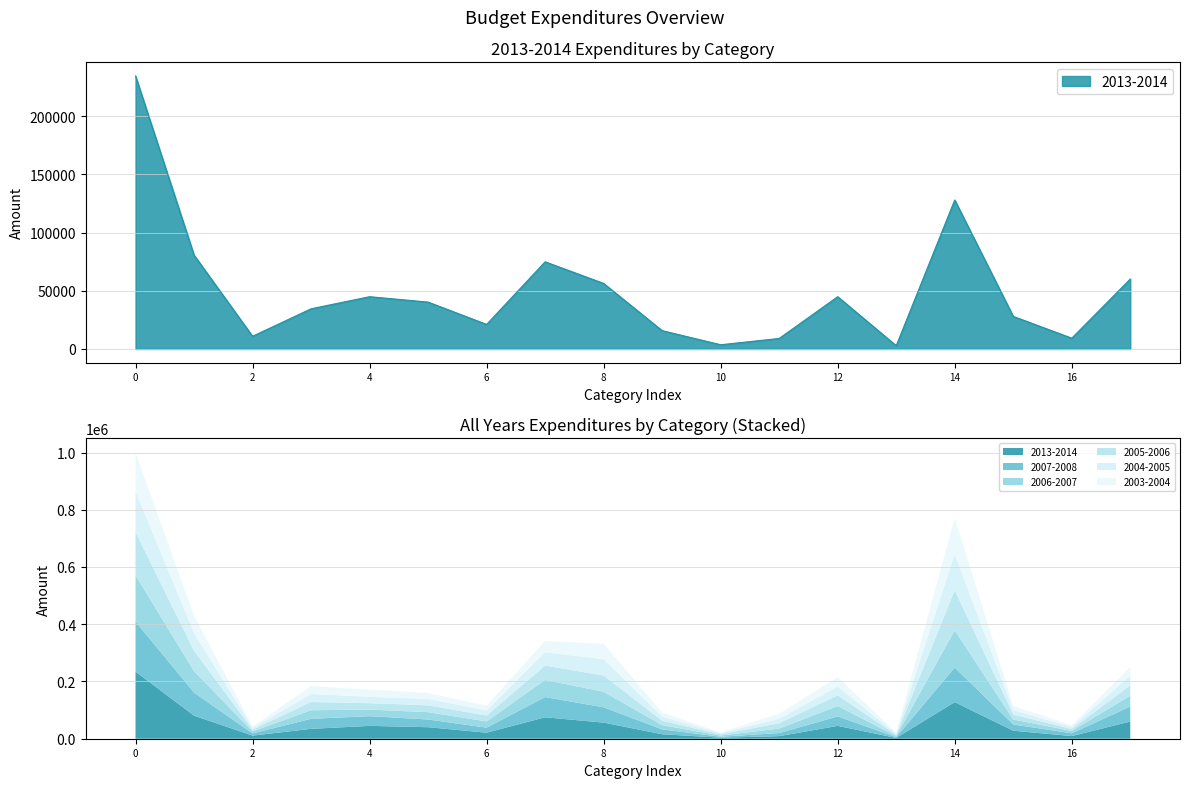

In 2007-2008, how many points are lower than both neighbors (excluding endpoints)?

5